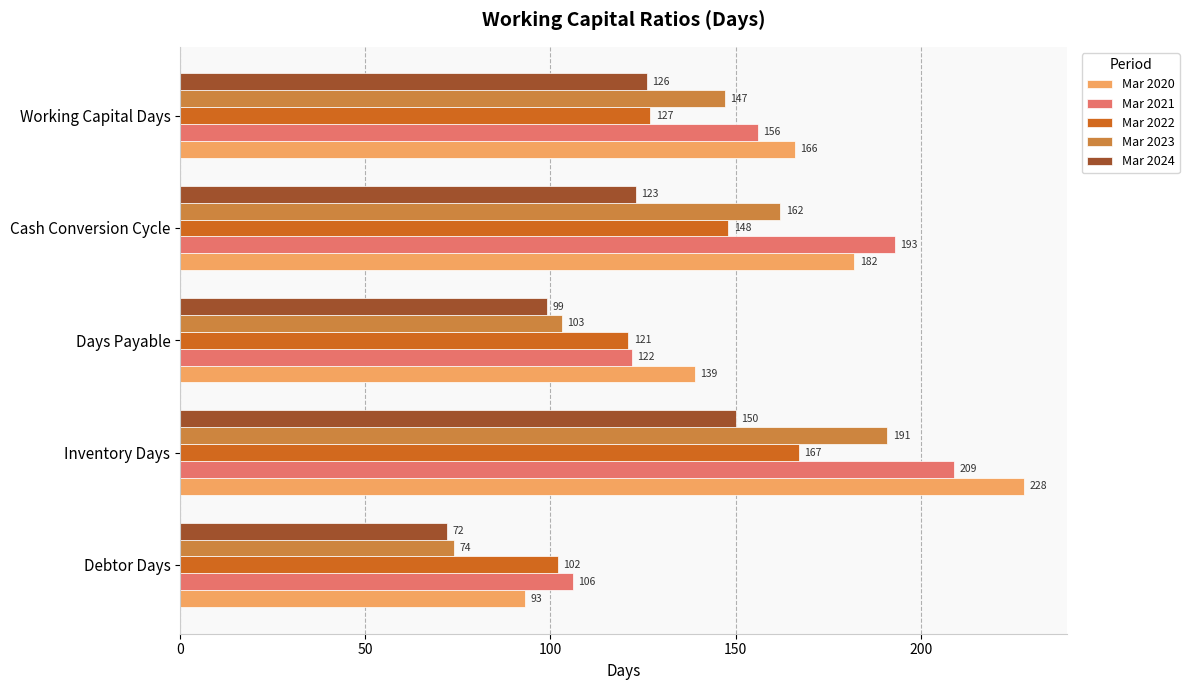

What value does the Mar 2021 series have at Days Payable, to the nearest 50?

100